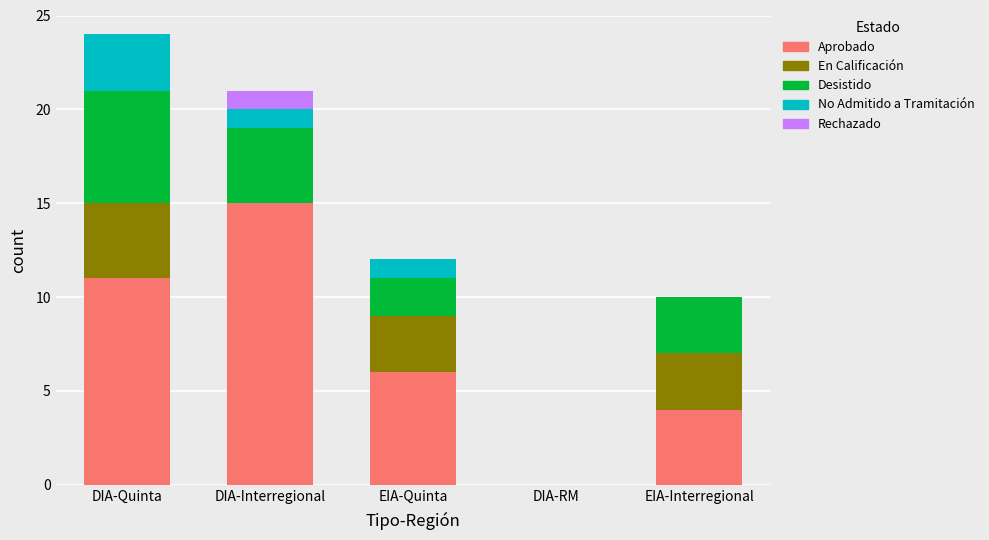

What is the sum of all Aprobado values?

36